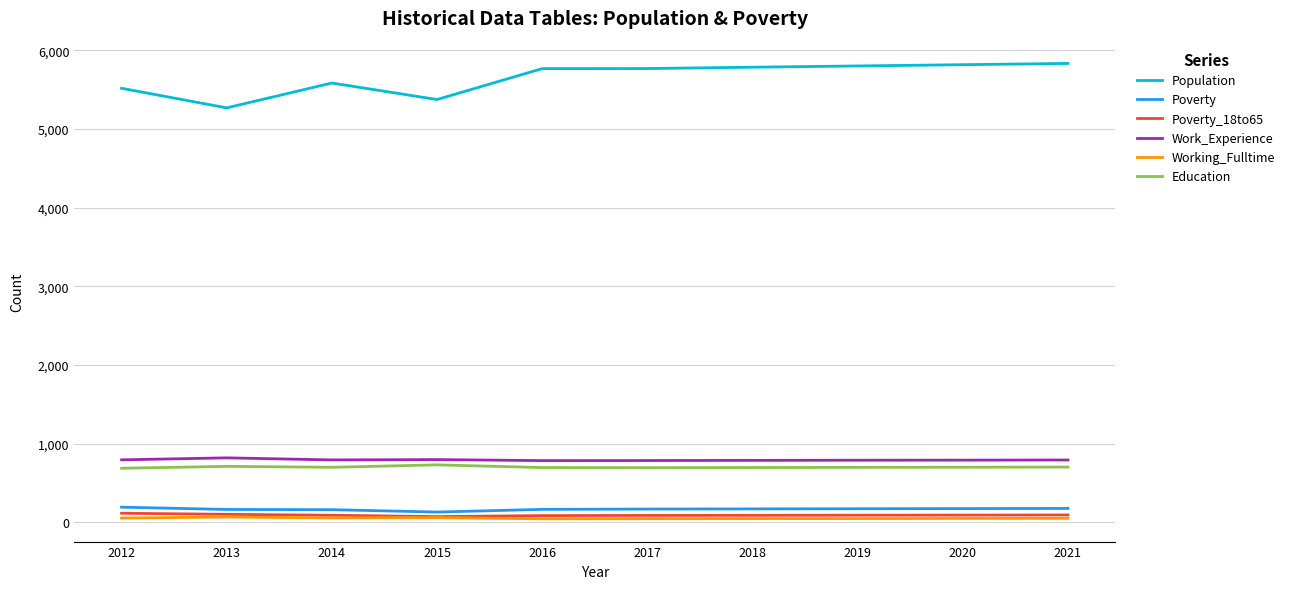

In Education, how many points are lower than both neighbors (excluding endpoints)?

2